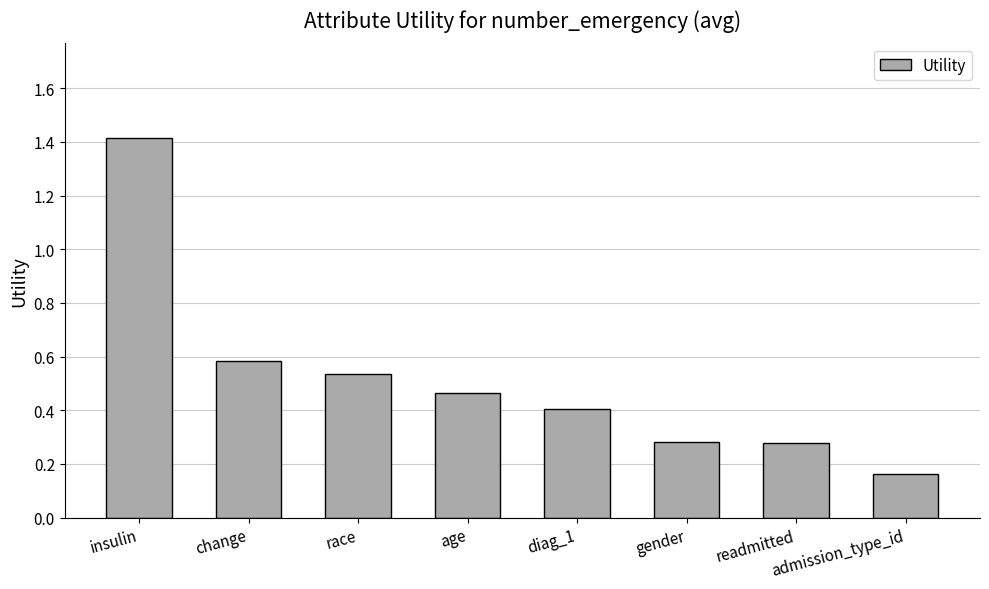

What is the sum of all values?

4.1